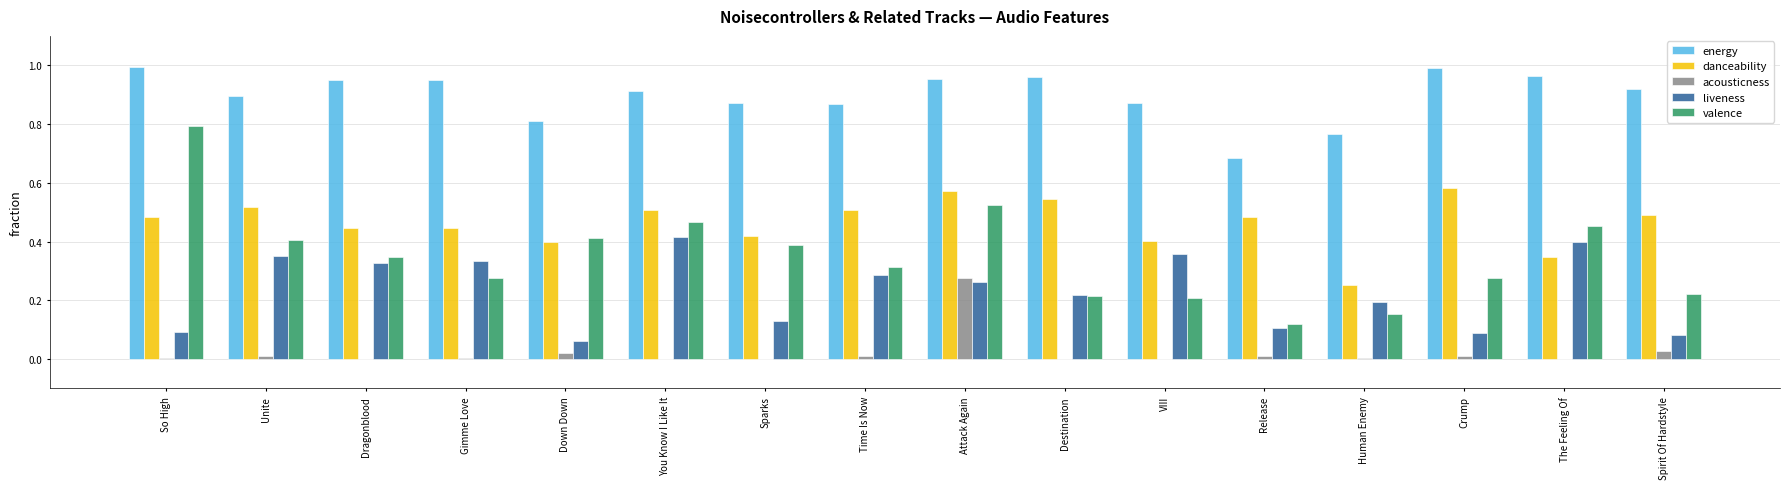

At which label does acousticness reach its peak?

Attack Again